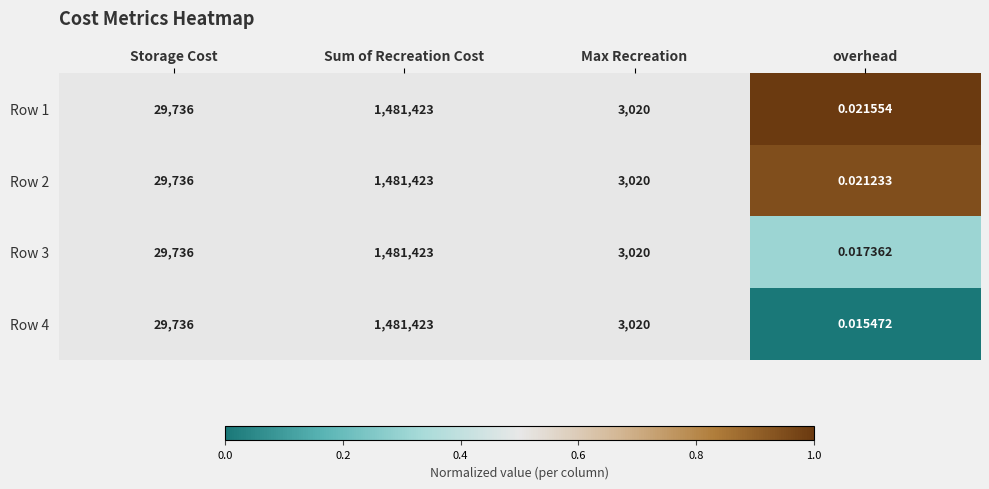

Rank the categories by Row 1 value from highest to lowest.

Sum of Recreation Cost, Storage Cost, Max Recreation, overhead